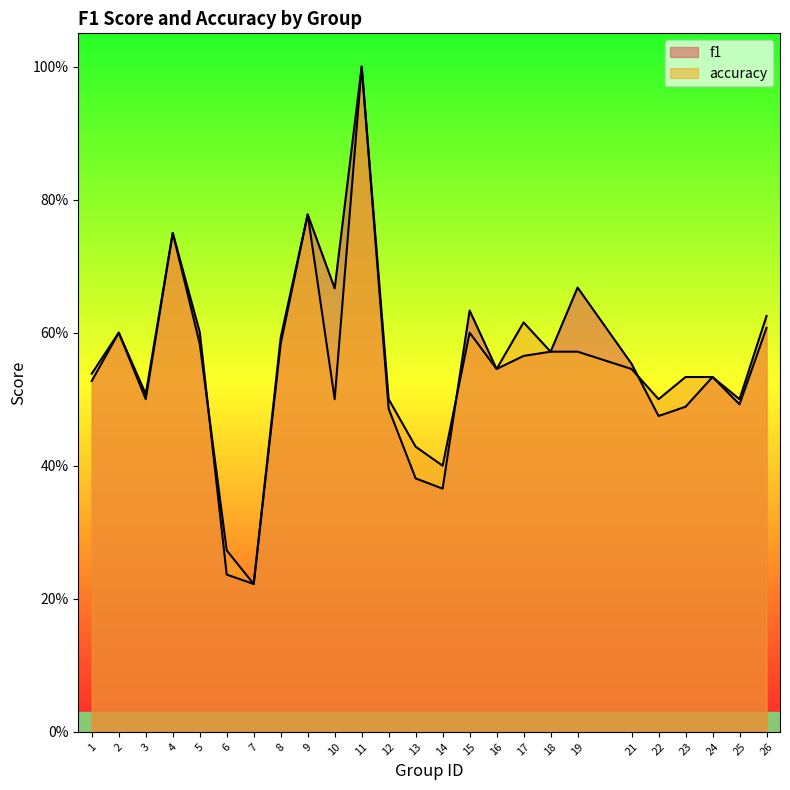

Does the chart display data point markers on the line(s)?

No